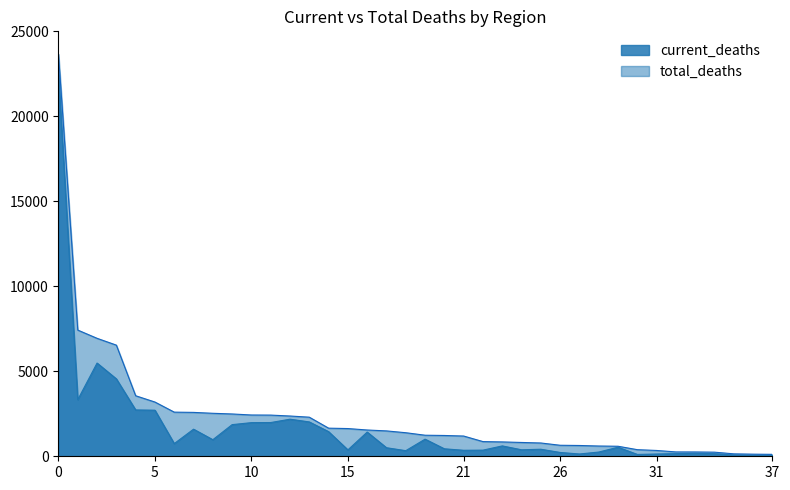

What is the maximum value for current_deaths?

22470